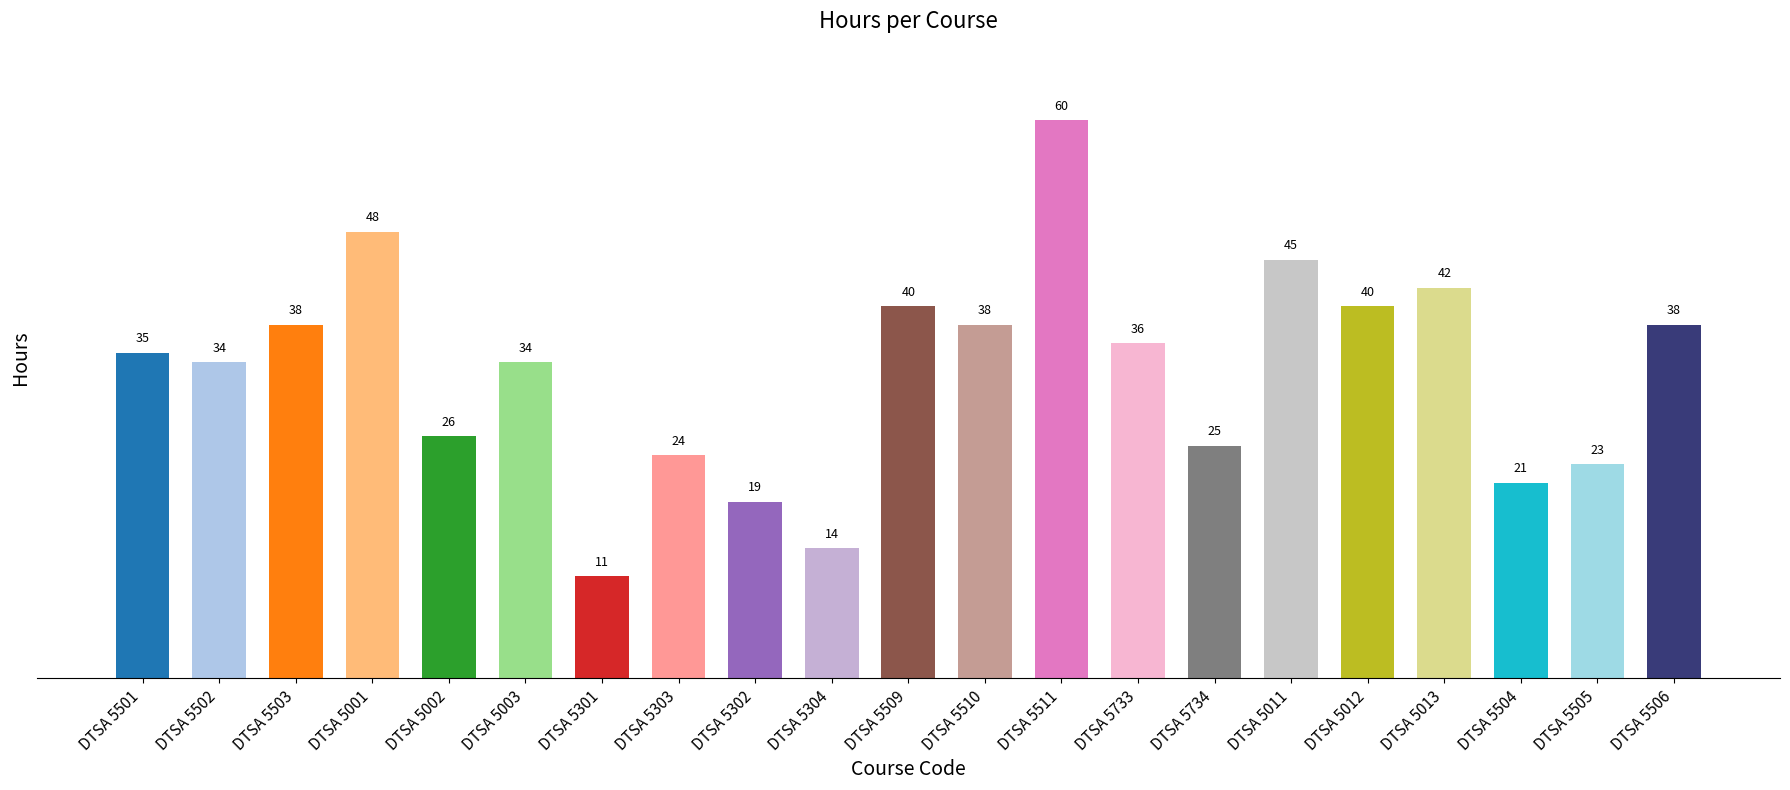

Which category has the highest value across all series?

DTSA 5511